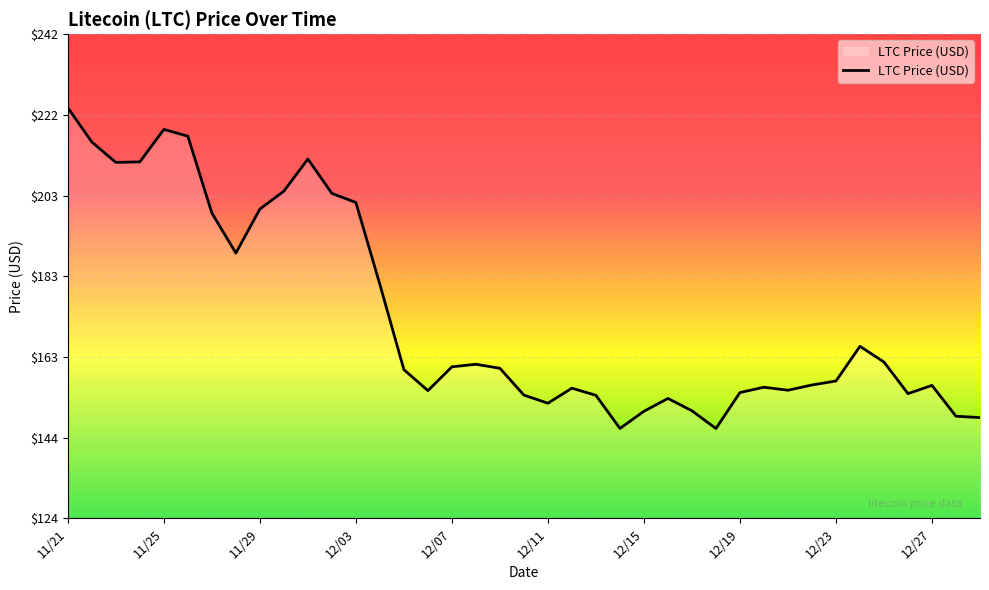

What is the minimum value shown in the chart?

145.9